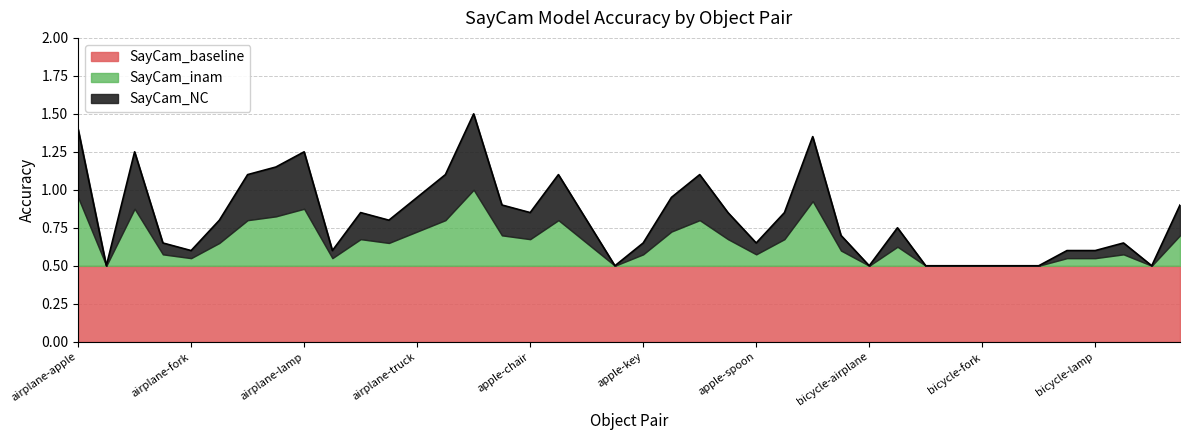

Is the value of SayCam_NC at bicycle-kite greater than the value of SayCam_baseline at airplane-spoon?

Yes